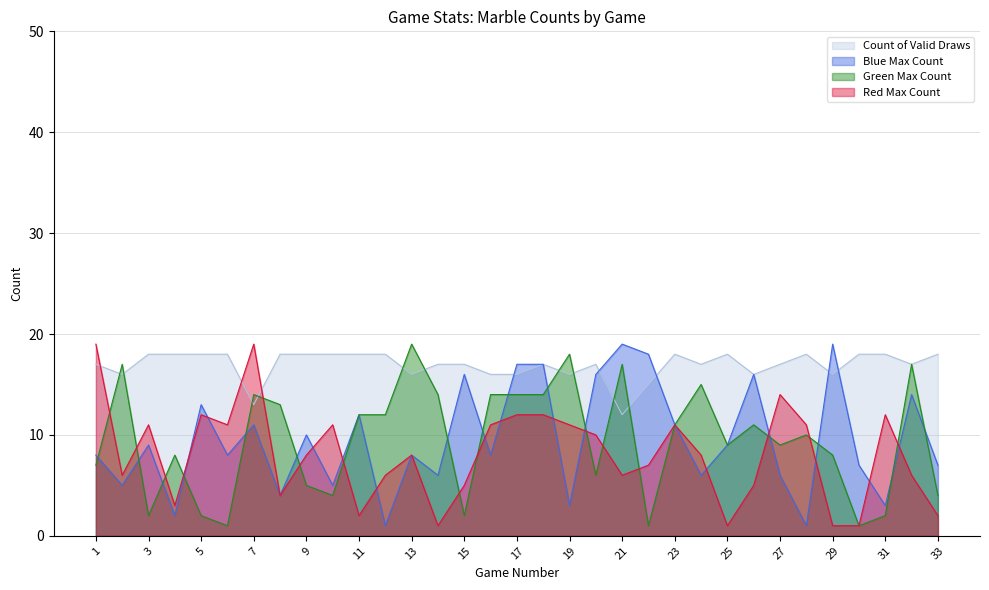

Is it true that Red Max Count equals 5 at 15?

True